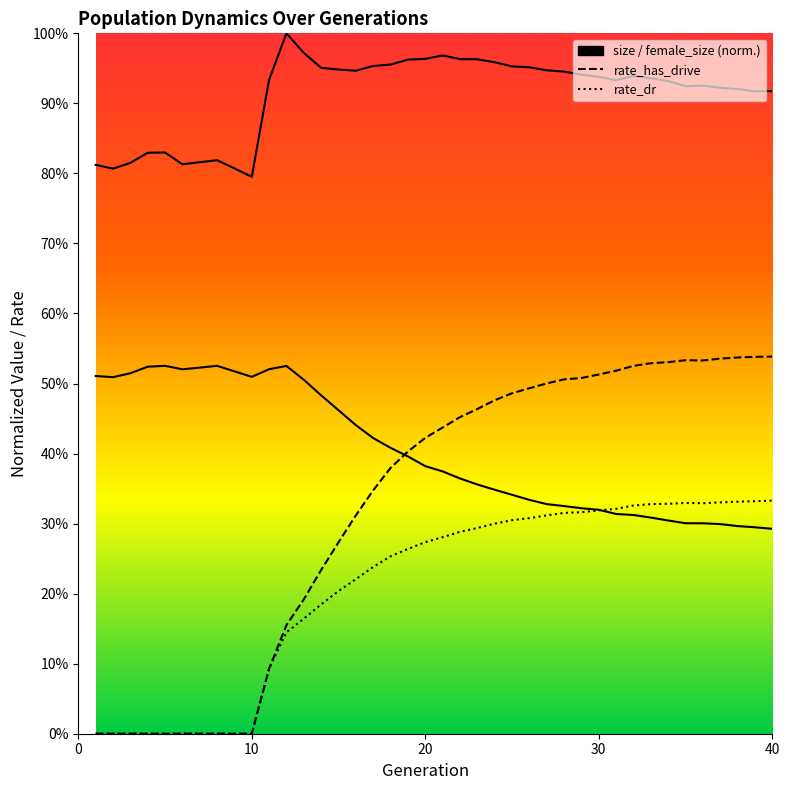

Is the value of rate_has_drive at 9 greater than the value of rate_dr at 19?

No